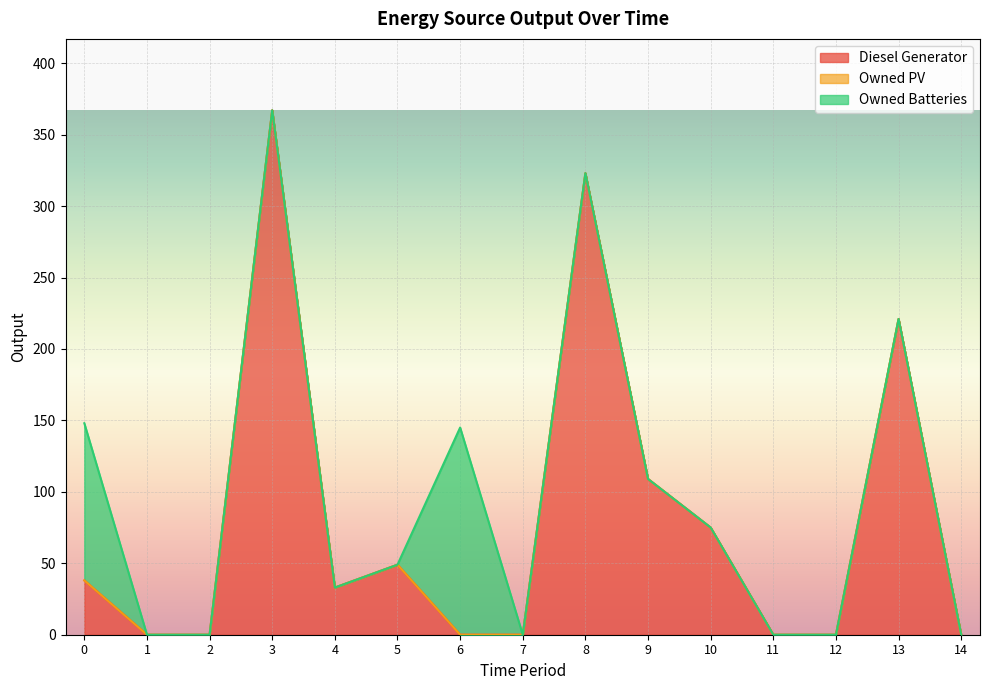

What is the sum of the Diesel Generator values at 8 and 10?

398